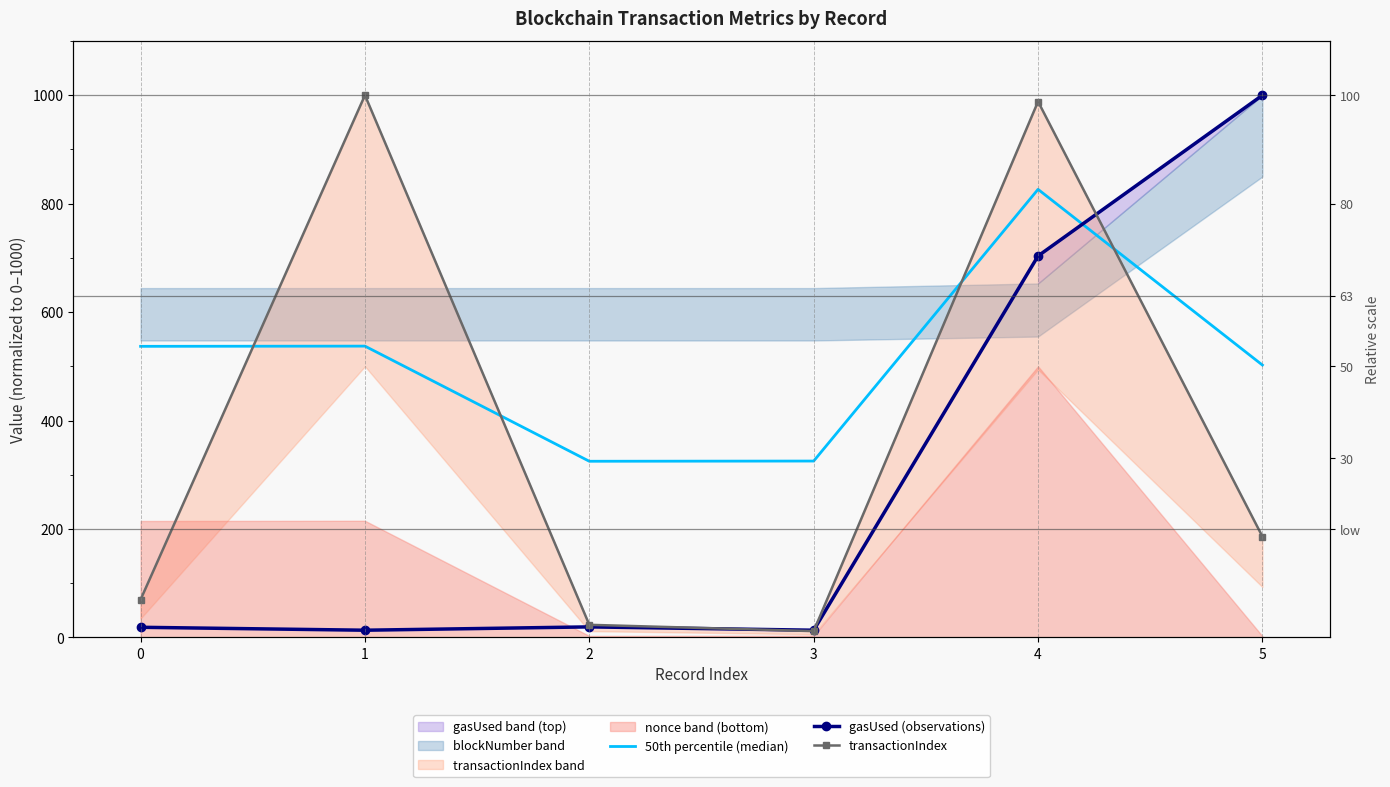

What is the maximum value shown in the chart?

1000.0